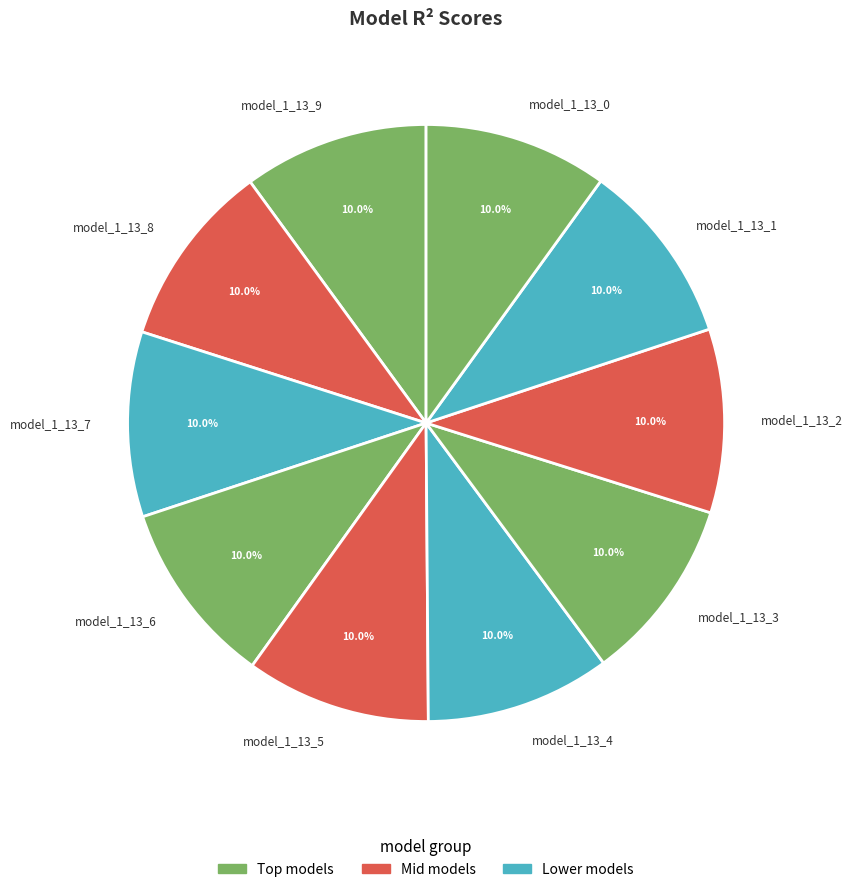

To the nearest percent, what portion does model_1_13_7 represent?

10%